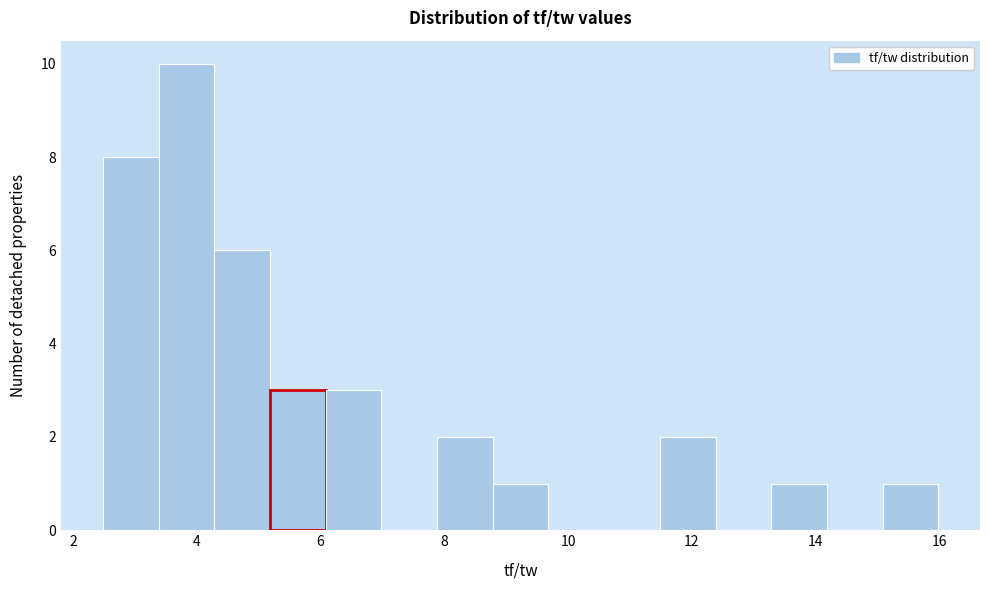

Which range on the x-axis has the tallest bar?

3.4 to 4.2